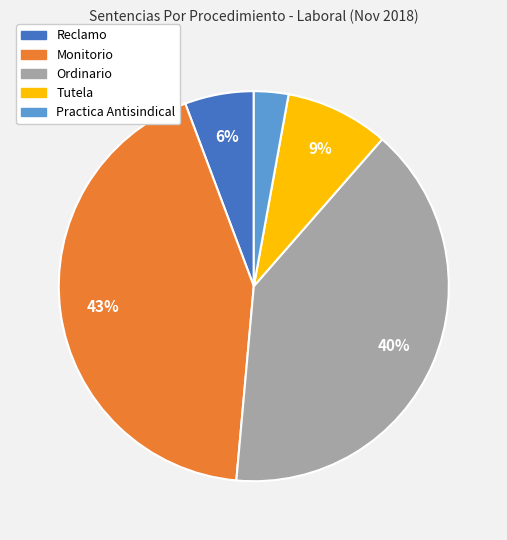

Combined, do Monitorio and Practica Antisindical account for over 50%?

No